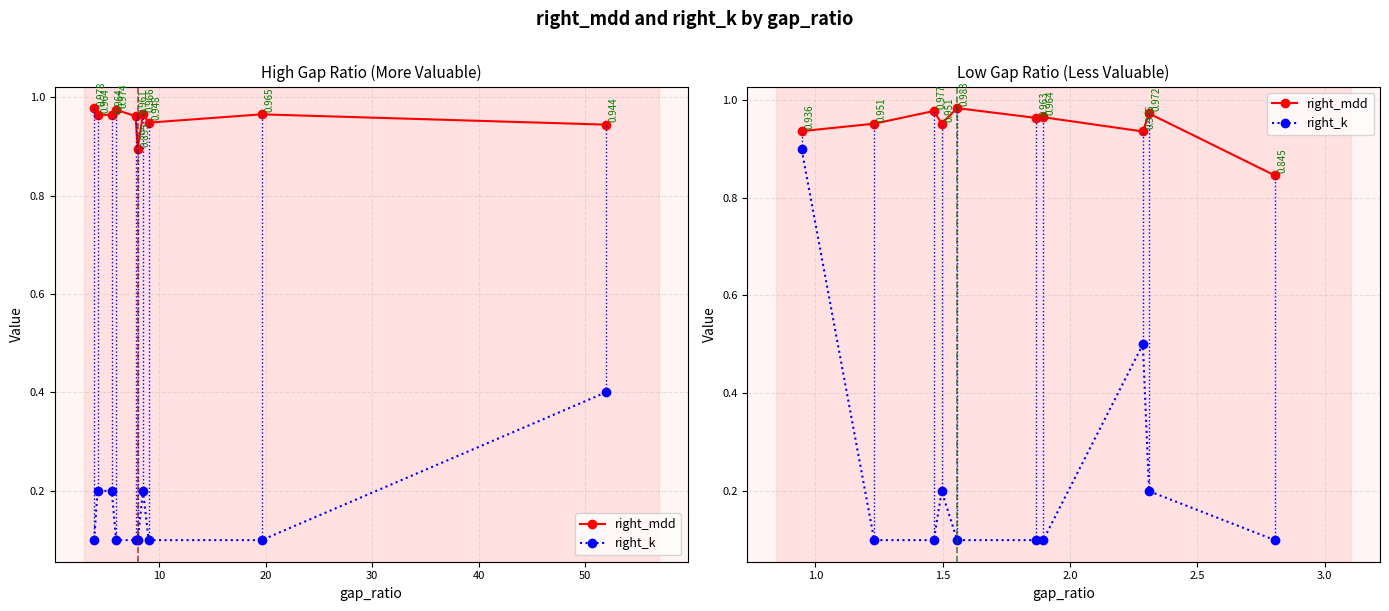

How many right_k values are between 0 and 1?

10